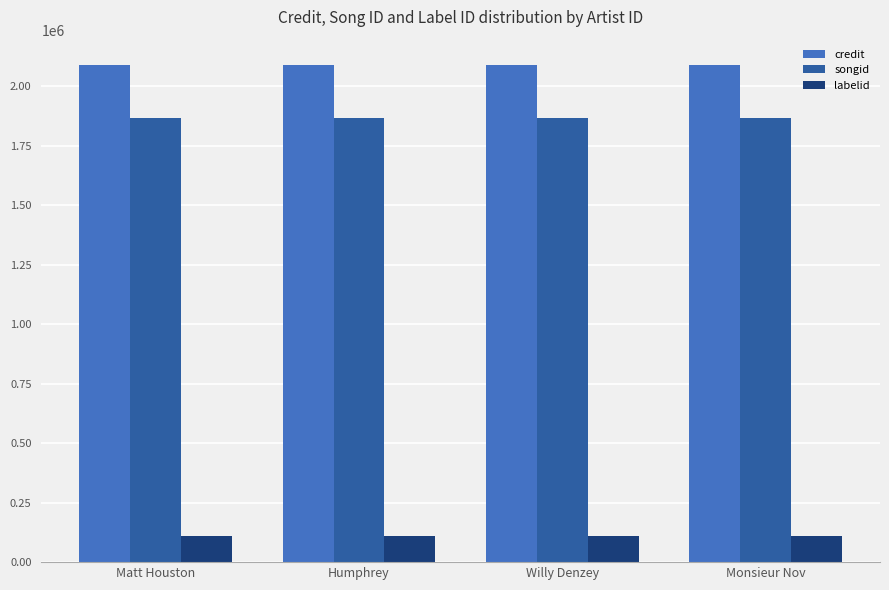

What is the maximum value shown in the chart?

2091858